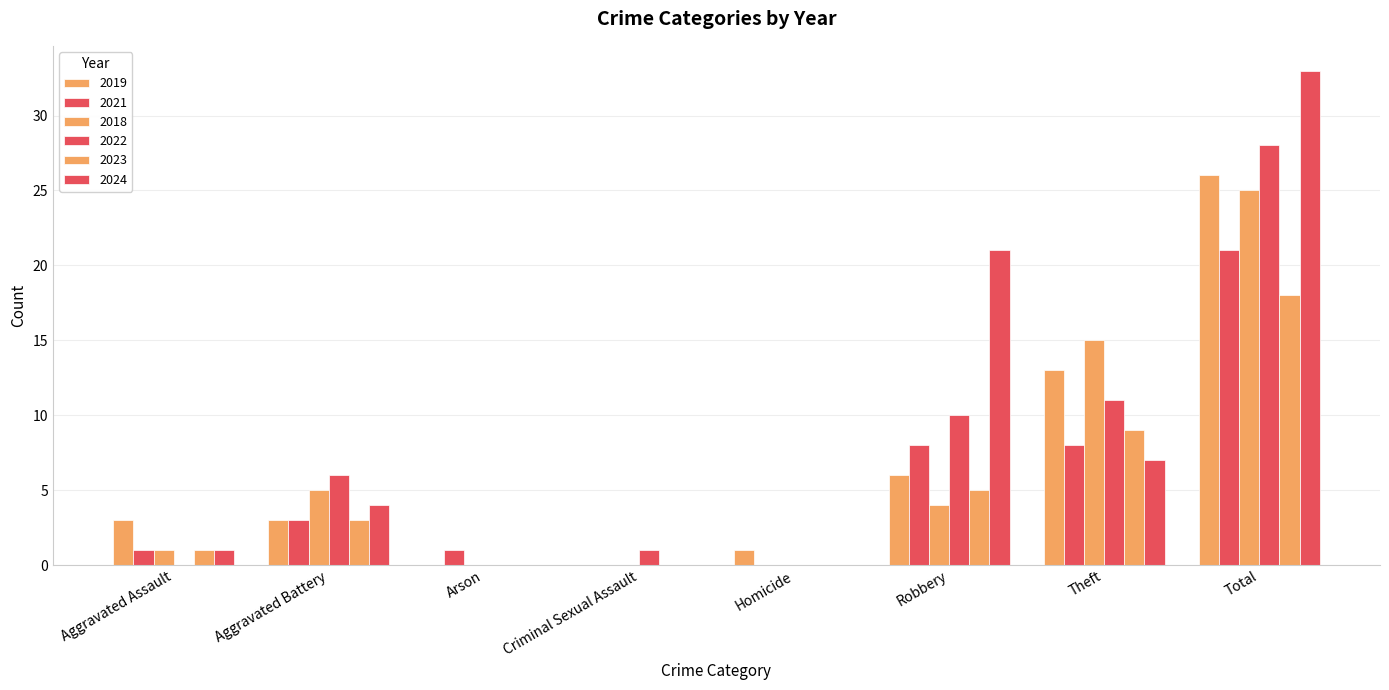

What is the label of the 6th bar from the left?

Robbery